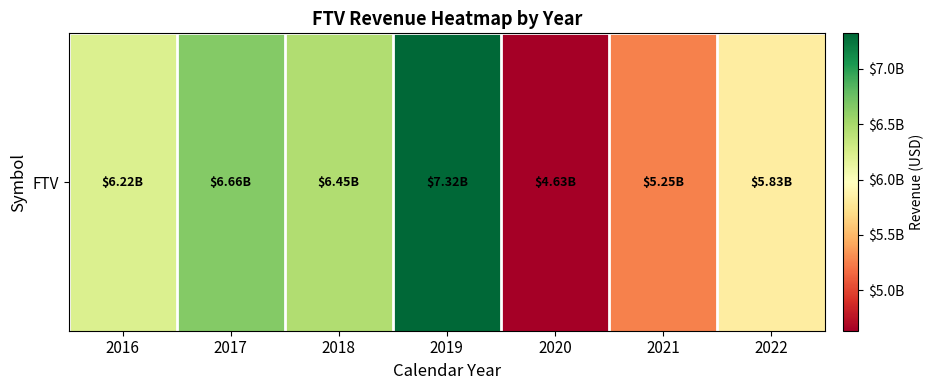

What is the ratio of the value at 2016 to the value at 2020?

1.3